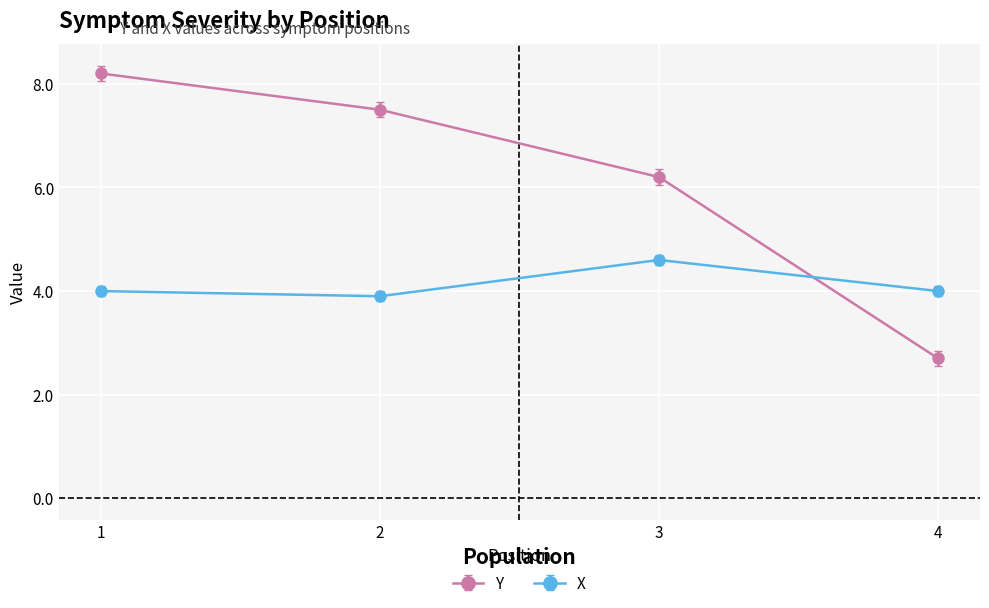

List the series in order of their peak value, highest first.

Y, X